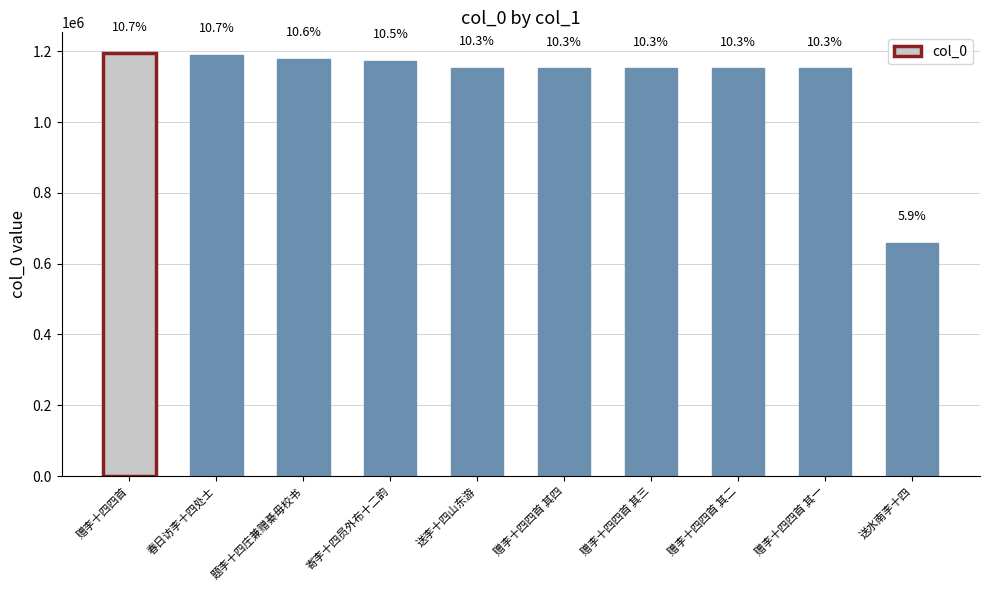

Between 春日访李十四处士 and 送李十四山东游, which is larger?

春日访李十四处士